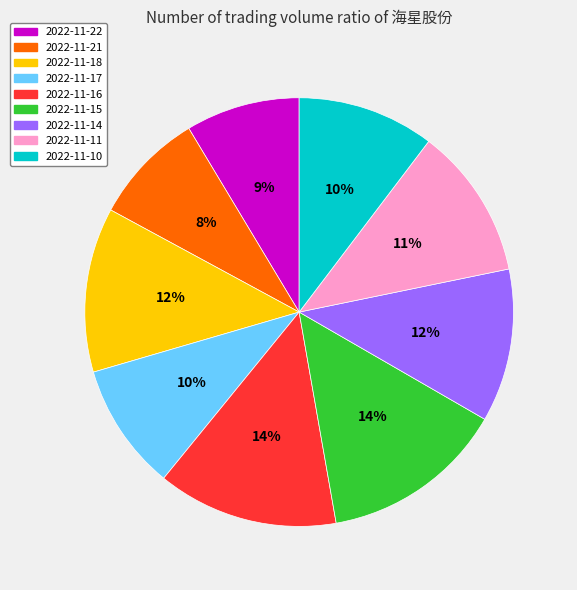

How many segments does this pie chart have?

9